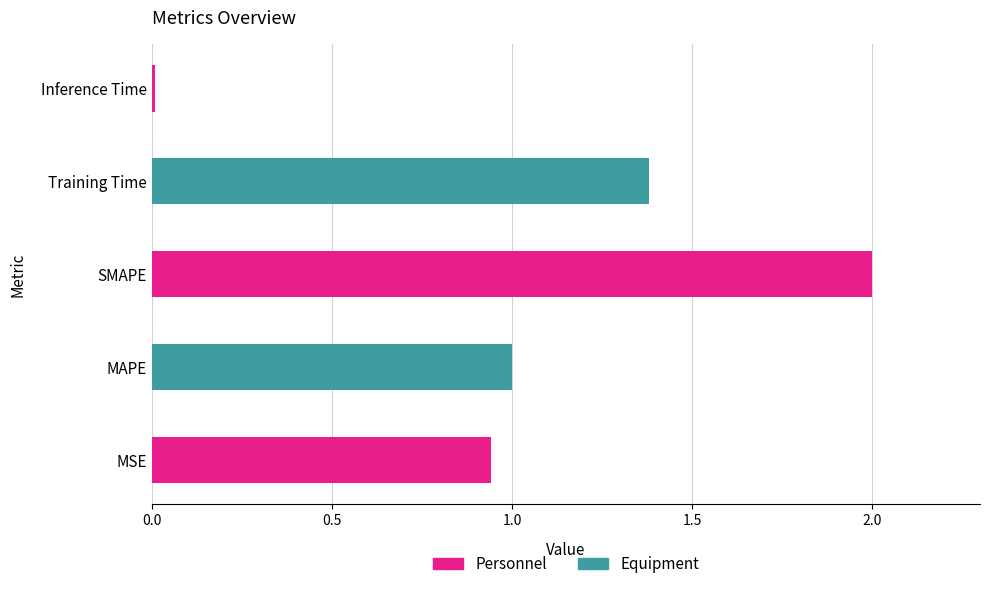

How many bars are there in total?

5